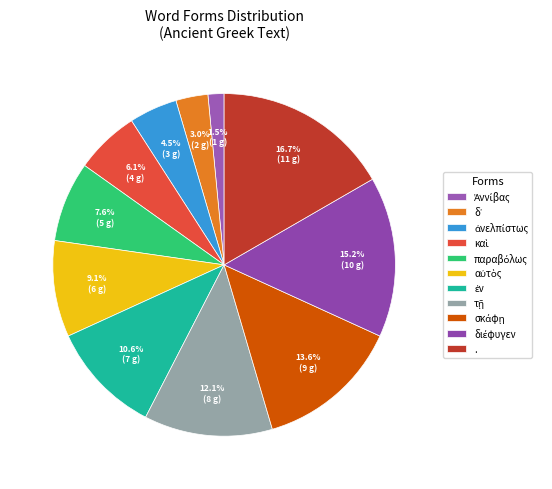

True or false: . accounts for 17% of the total.

True